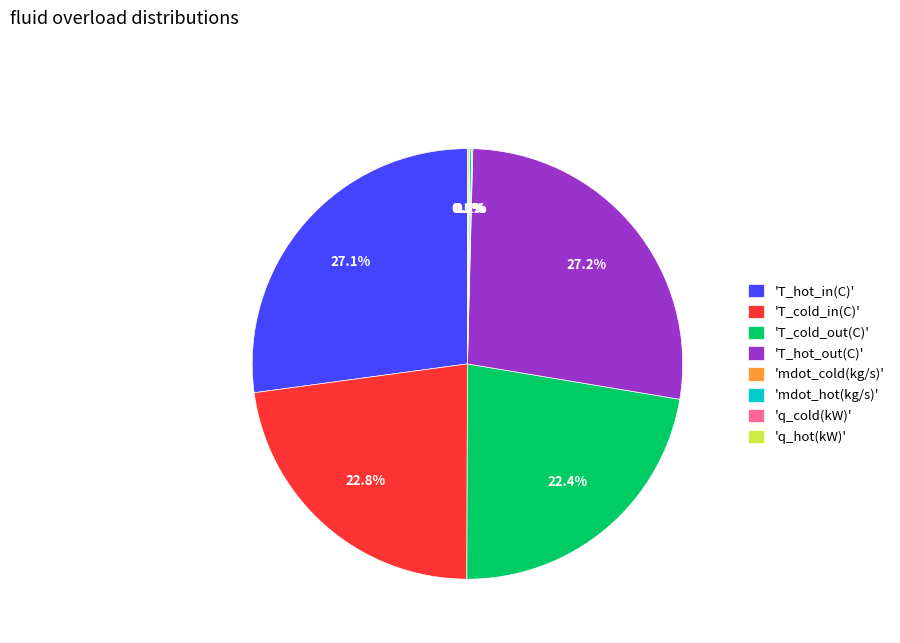

Do 'T_hot_in(C)' and 'T_hot_out(C)' together represent more than half of the pie?

Yes